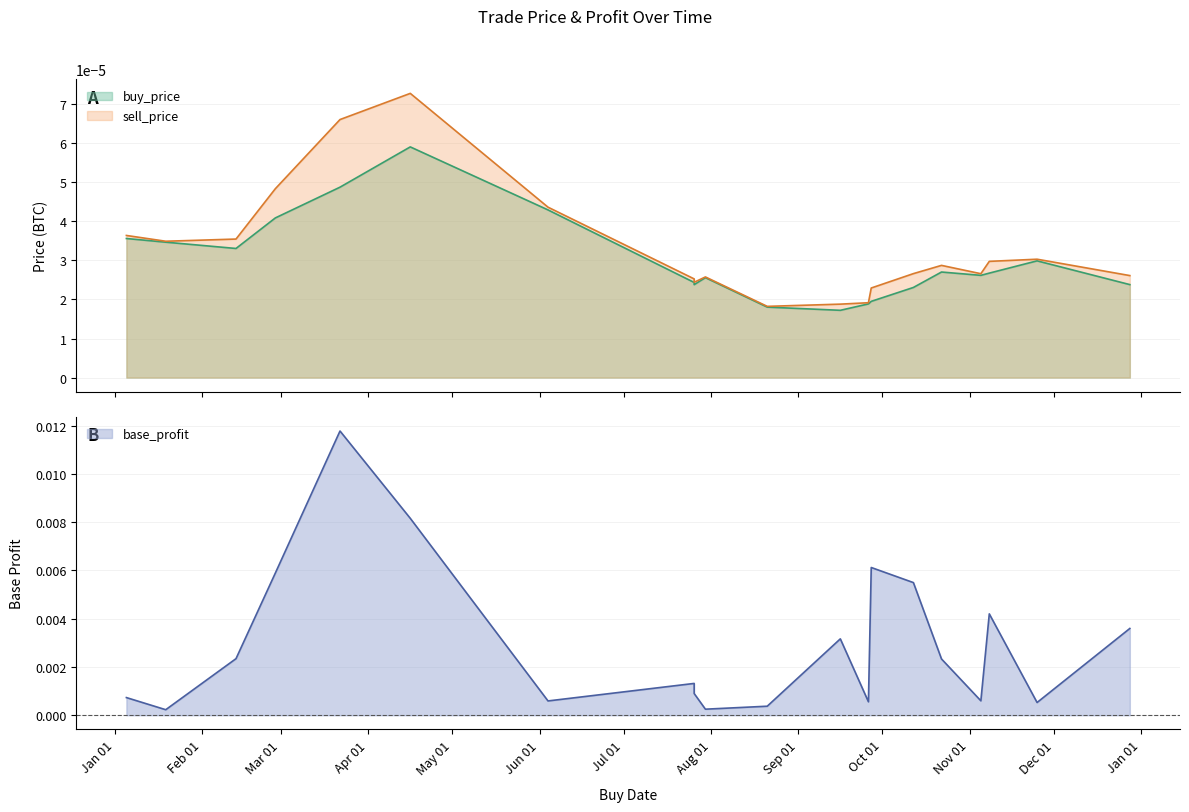

What are all the series names shown in the legend?

buy_price, sell_price, base_profit